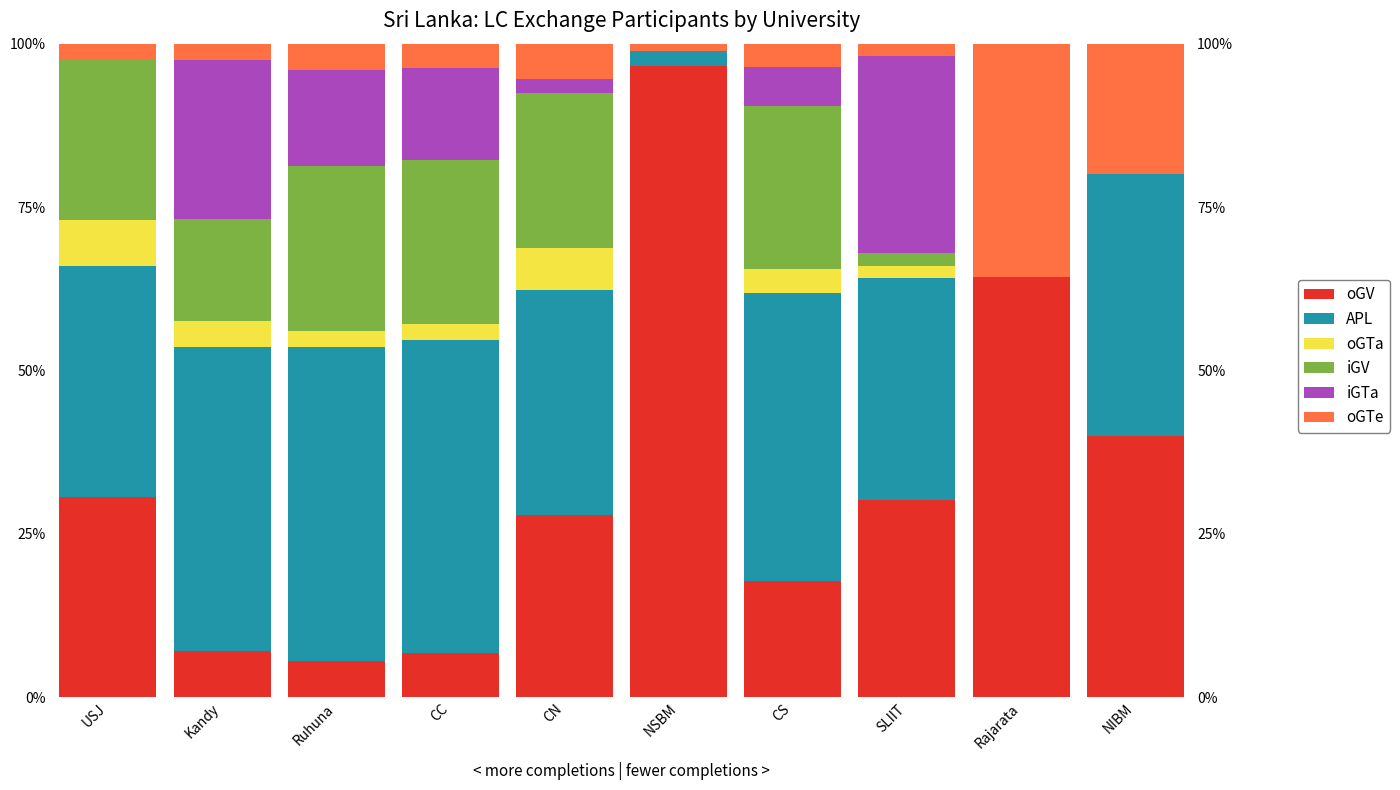

What is the label of the 2nd bar from the right?

Rajarata